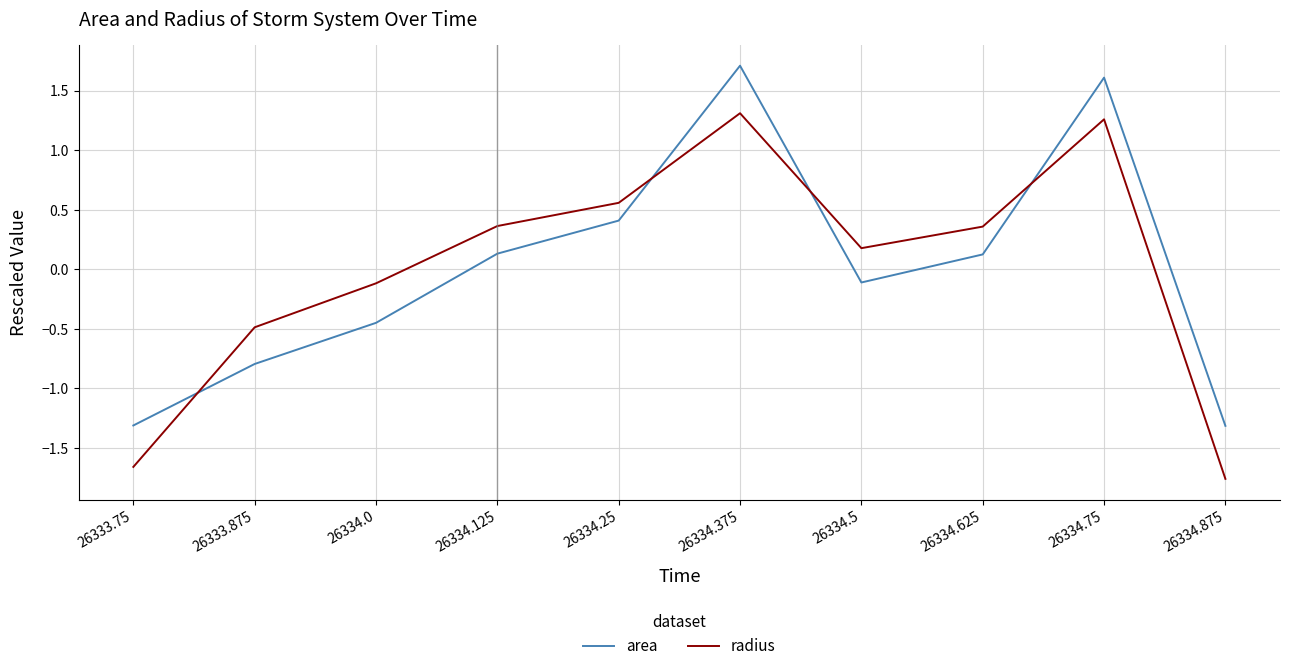

How many interior local peaks does the area series have?

2